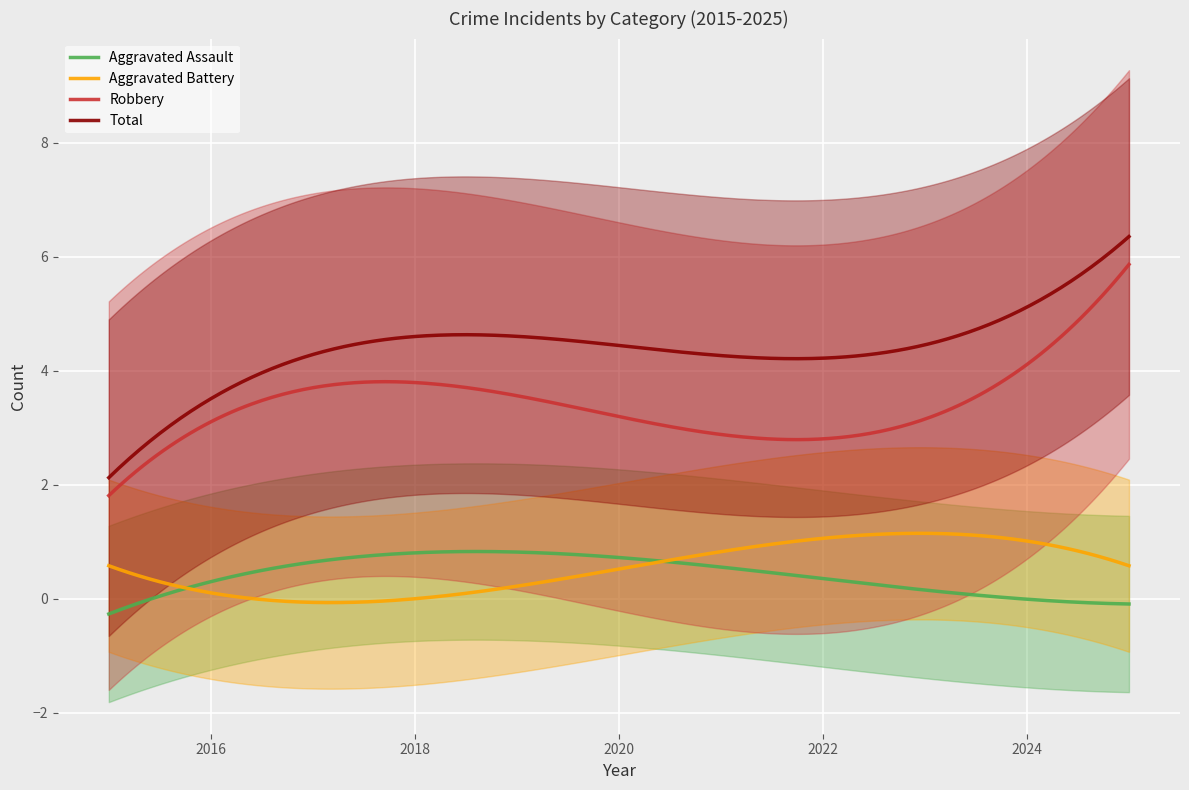

Which series ends up on top after the final intersection of Aggravated Assault and Robbery?

Robbery